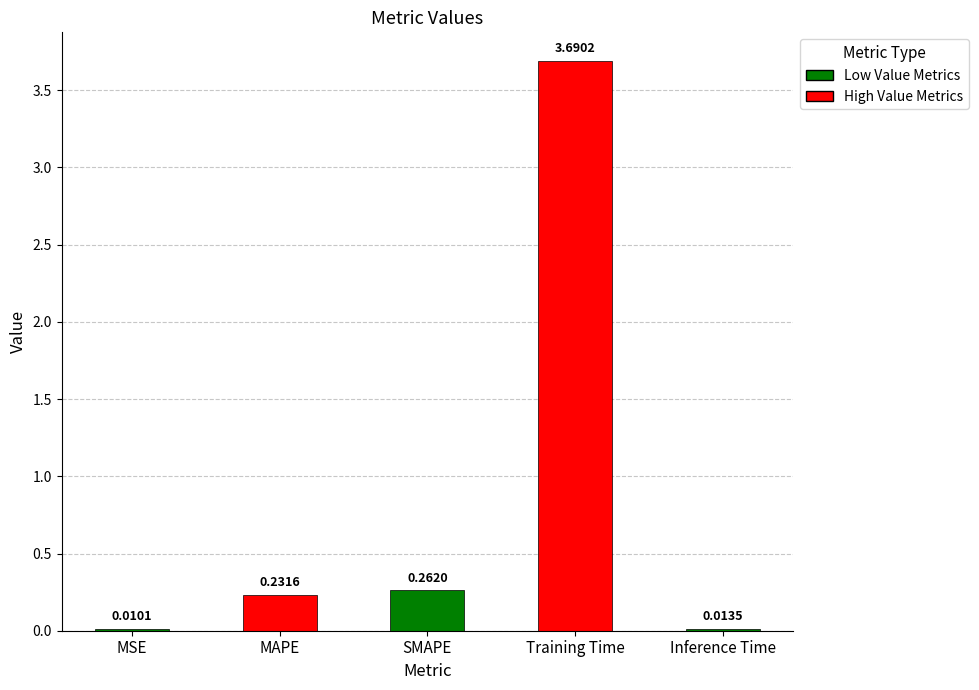

Between Training Time and MAPE, which is larger?

Training Time